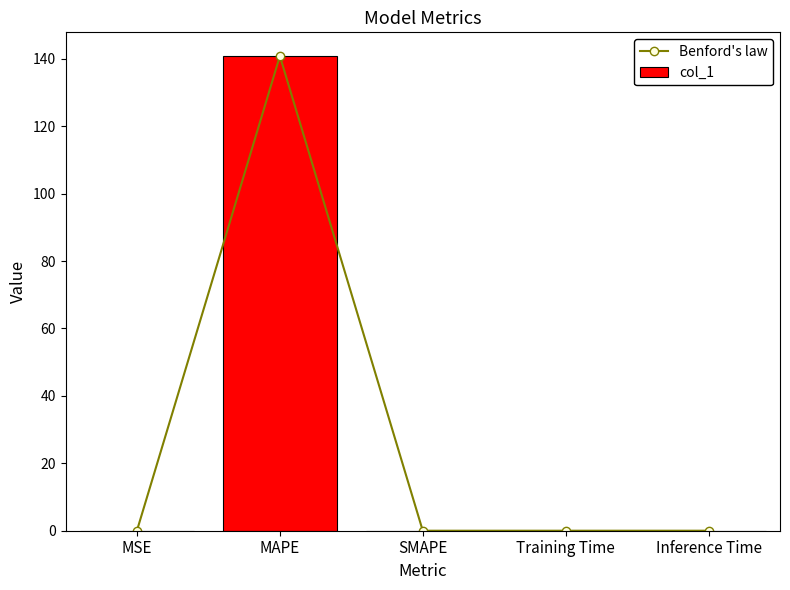

How many series are shown in this chart?

2